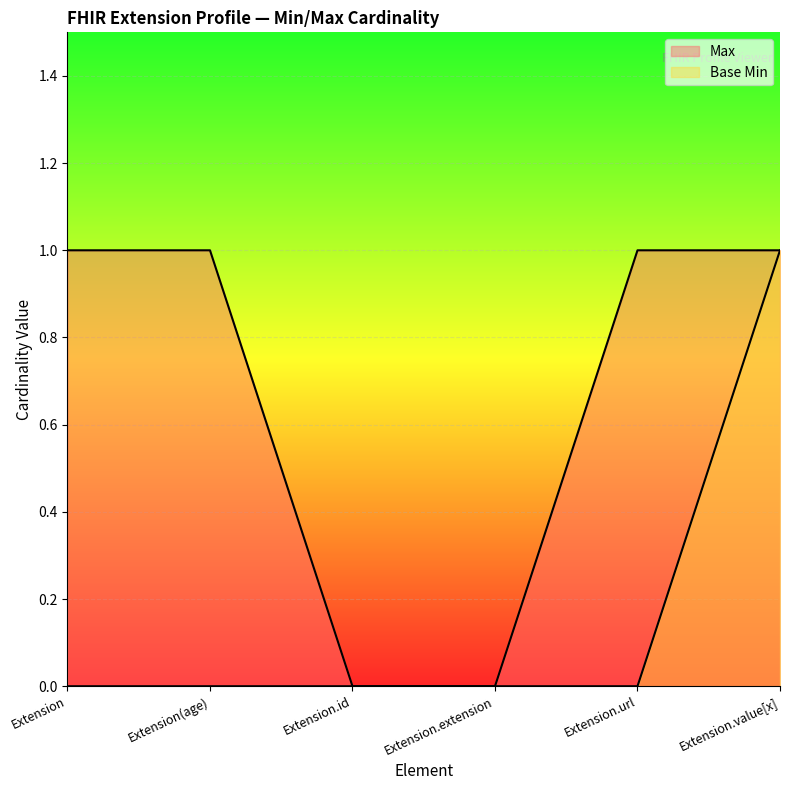

Which series has the largest range (max minus min)?

Max